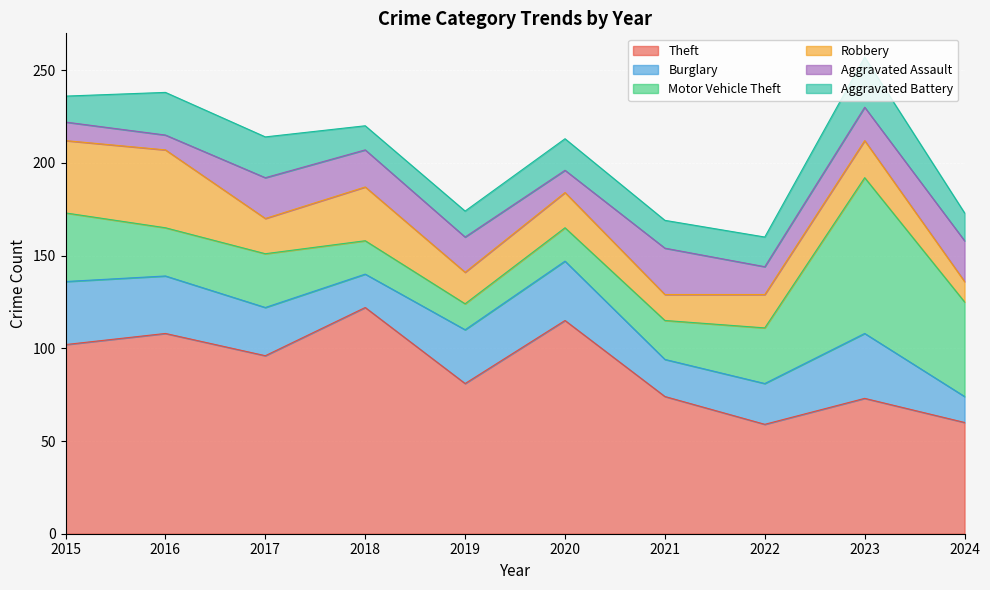

True or false: Motor Vehicle Theft and Aggravated Battery cross at least once.

False